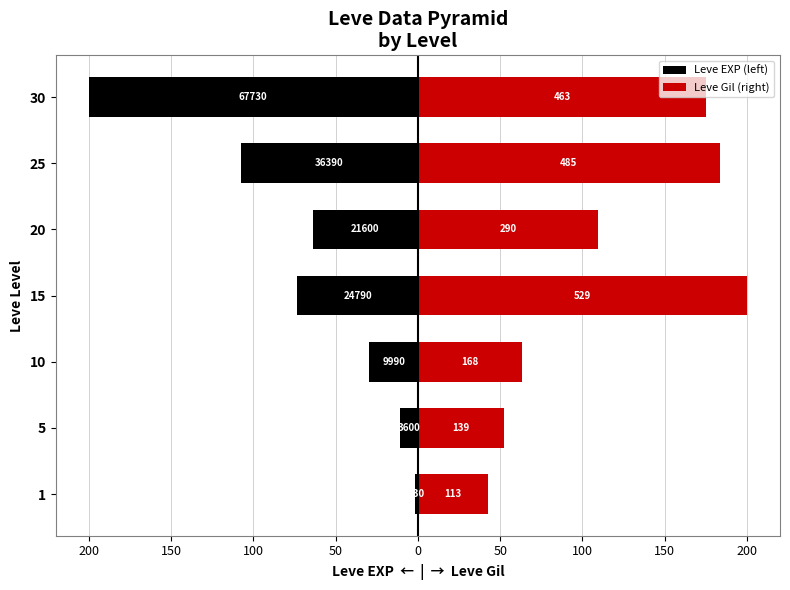

What are all the series names shown in the legend?

Leve EXP (left), Leve Gil (right)